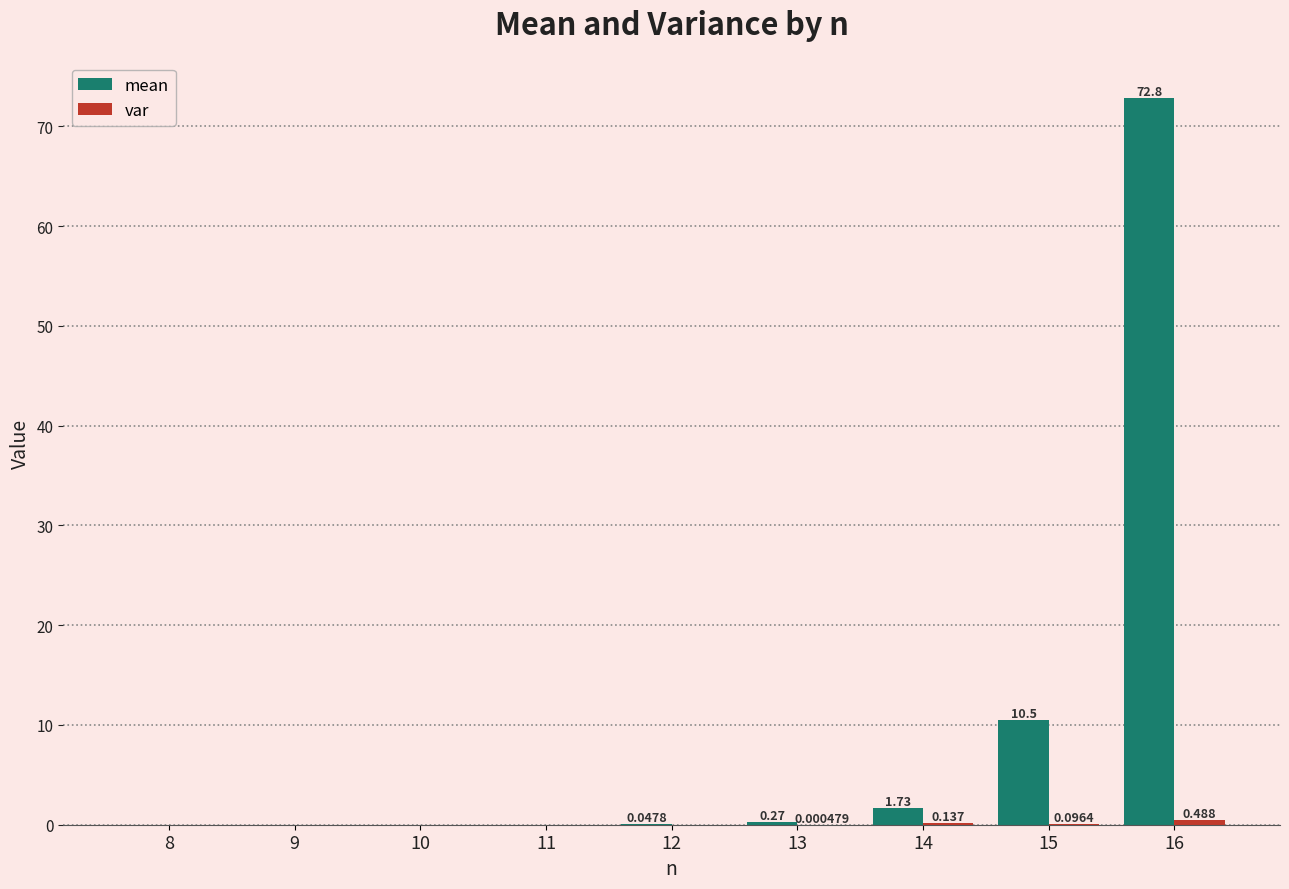

Between 8 and 15, which series saw the biggest shift?

mean